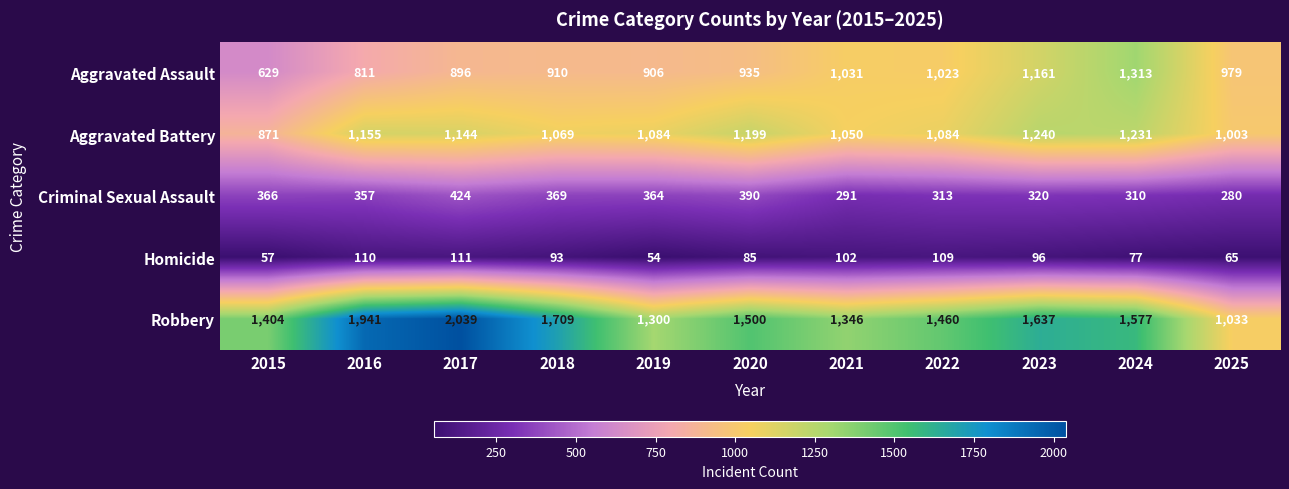

What is the average value of the Homicide series?

87